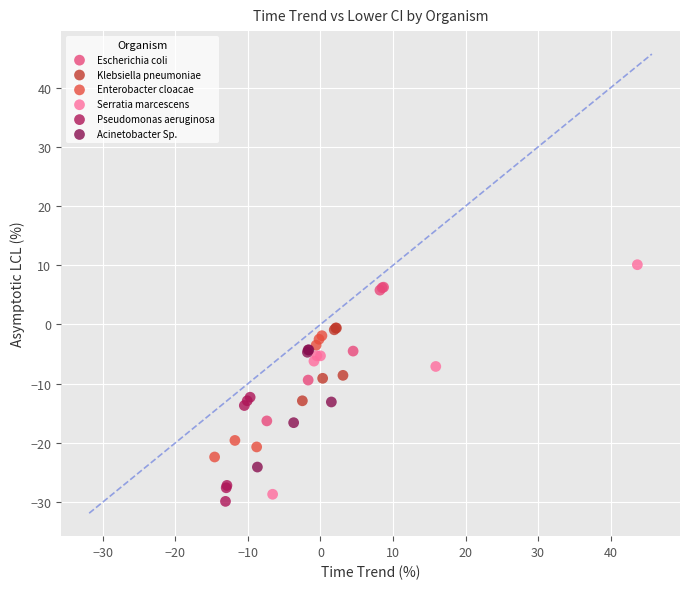

Which series contains the highest Y value?

Serratia marcescens